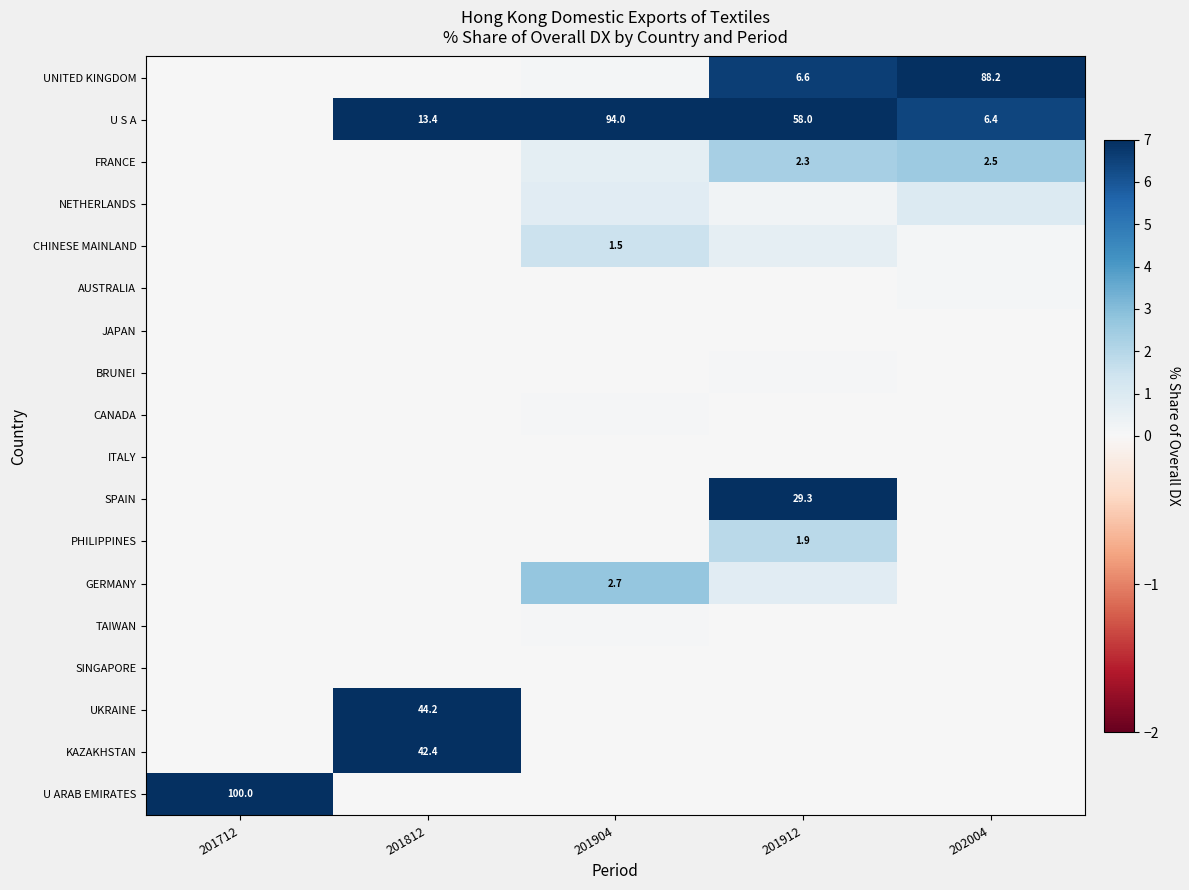

The value of U S A at 202004 is 6.4. True or false?

True